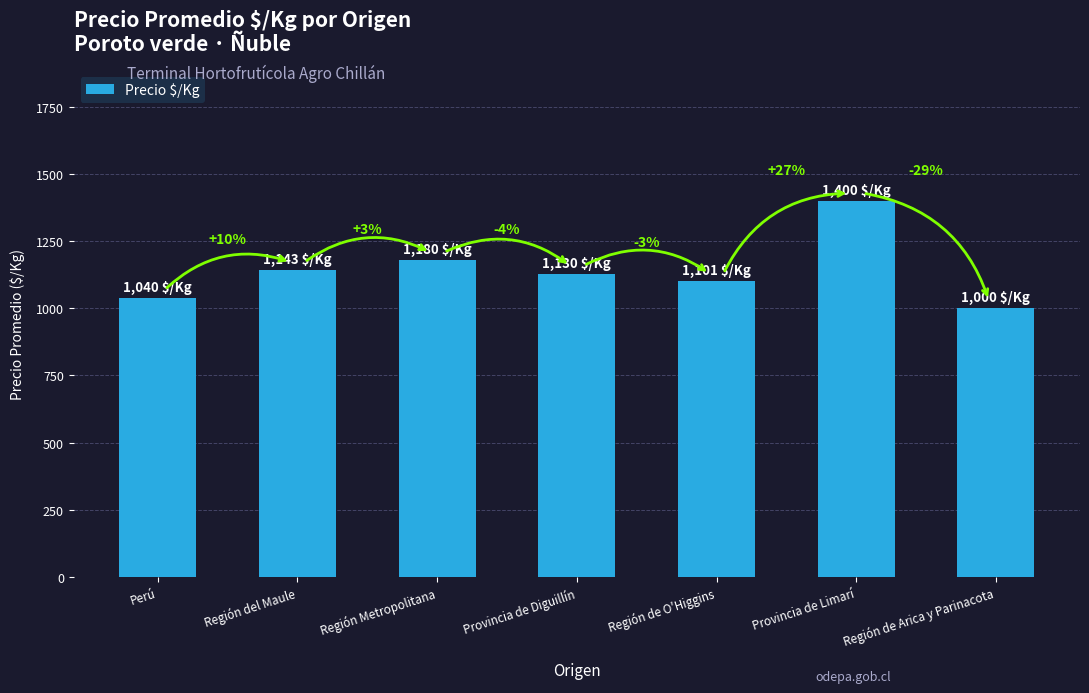

Does the chart contain any negative values?

No